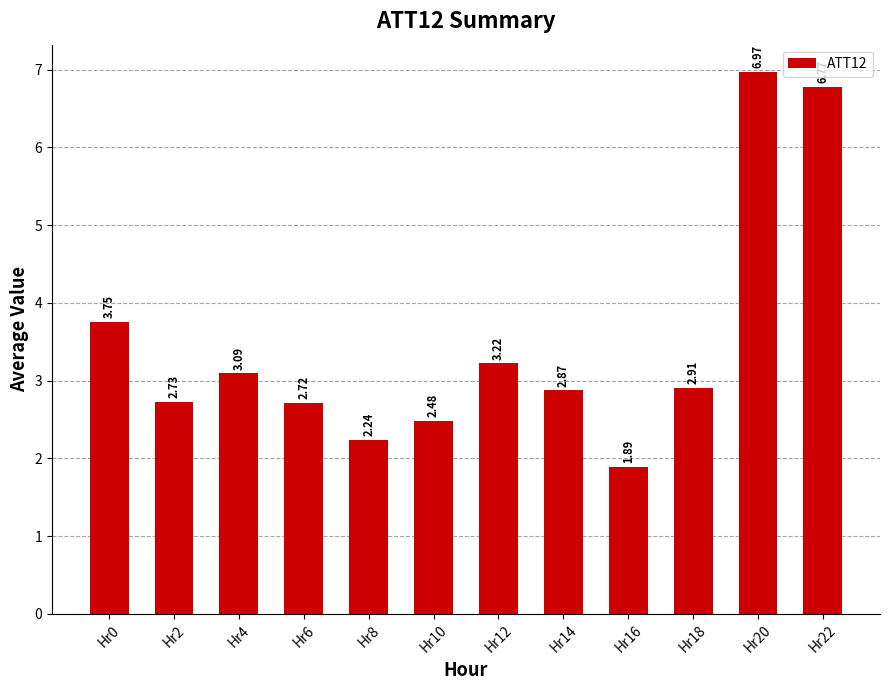

What is the change in value from Hr16 to Hr22?

+4.9